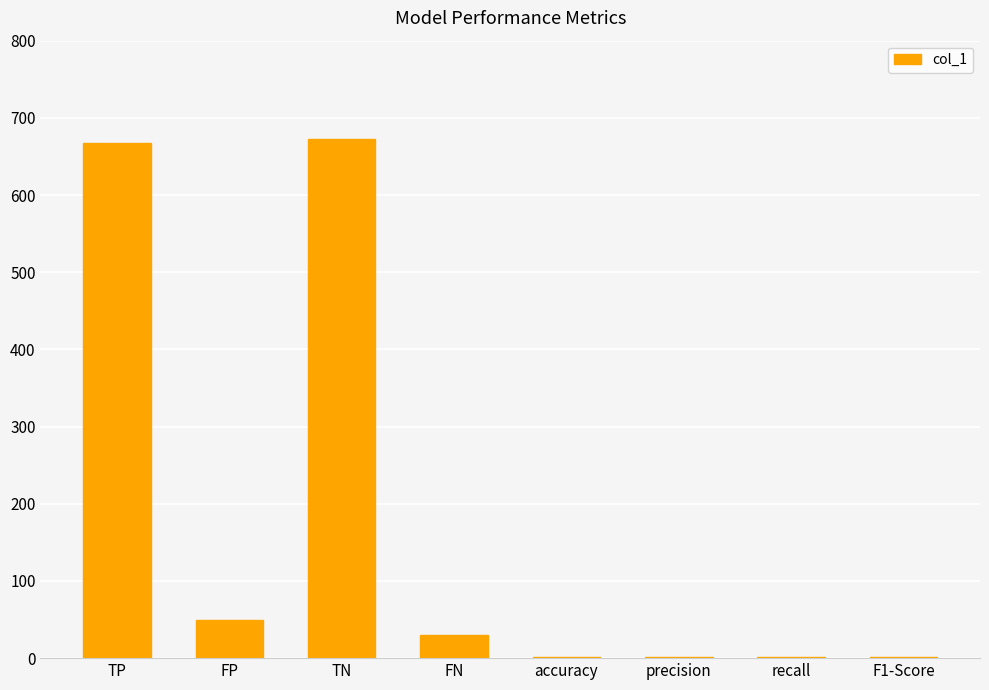

Where is the data nearest to the value 336?

FP